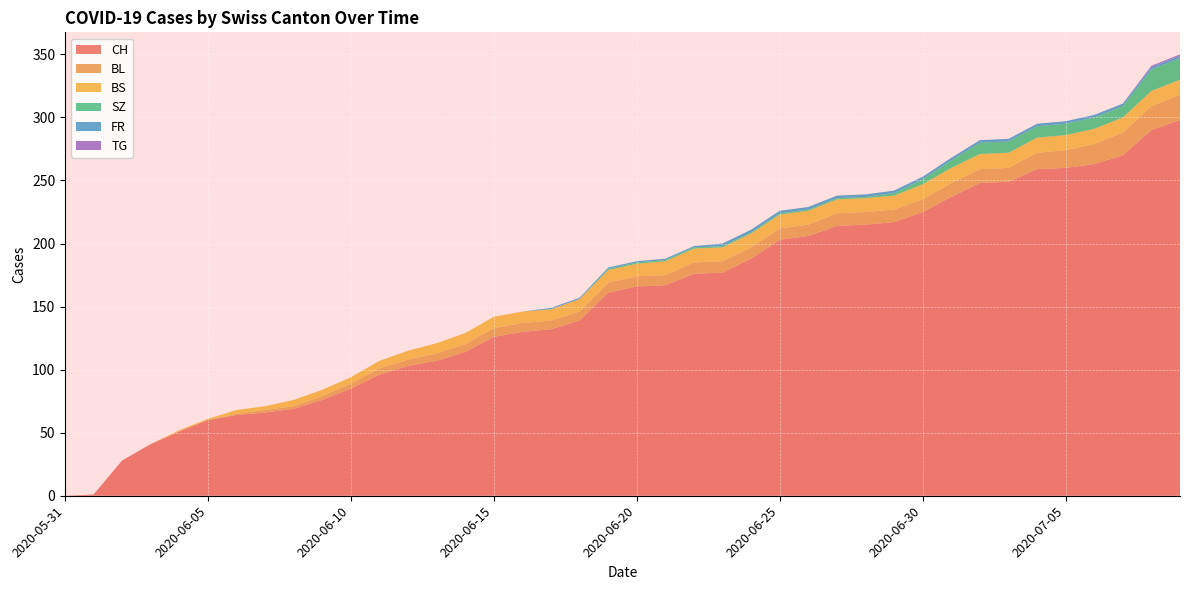

Reading left to right, transcribe all the data shown in this chart.

CH: 2020-05-31=0	2020-06-01=1	2020-06-02=28	2020-06-03=41	2020-06-04=51	2020-06-05=60	2020-06-06=64	2020-06-07=66	2020-06-08=69	2020-06-09=76	2020-06-10=85	2020-06-11=96	2020-06-12=103	2020-06-13=107	2020-06-14=114	2020-06-15=126	2020-06-16=130	2020-06-17=132	2020-06-18=139	2020-06-19=161	2020-06-20=166	2020-06-21=167	2020-06-22=176	2020-06-23=177	2020-06-24=188	2020-06-25=203	2020-06-26=206	2020-06-27=214	2020-06-28=215	2020-06-29=217	2020-06-30=225	2020-07-01=237	2020-07-02=248	2020-07-03=249	2020-07-04=259	2020-07-05=260	2020-07-06=263	2020-07-07=270	2020-07-08=290	2020-07-09=298
BL: 2020-05-31=0	2020-06-01=0	2020-06-02=0	2020-06-03=0	2020-06-04=0	2020-06-05=0	2020-06-06=1	2020-06-07=2	2020-06-08=2	2020-06-09=3	2020-06-10=4	2020-06-11=5	2020-06-12=5	2020-06-13=6	2020-06-14=6	2020-06-15=7	2020-06-16=7	2020-06-17=7	2020-06-18=7	2020-06-19=8	2020-06-20=8	2020-06-21=8	2020-06-22=9	2020-06-23=9	2020-06-24=9	2020-06-25=9	2020-06-26=9	2020-06-27=10	2020-06-28=10	2020-06-29=10	2020-06-30=10	2020-07-01=11	2020-07-02=11	2020-07-03=11	2020-07-04=13	2020-07-05=14	2020-07-06=16	2020-07-07=18	2020-07-08=19	2020-07-09=20
BS: 2020-05-31=0	2020-06-01=0	2020-06-02=0	2020-06-03=0	2020-06-04=1	2020-06-05=1	2020-06-06=3	2020-06-07=3	2020-06-08=5	2020-06-09=5	2020-06-10=5	2020-06-11=6	2020-06-12=7	2020-06-13=8	2020-06-14=9	2020-06-15=9	2020-06-16=9	2020-06-17=9	2020-06-18=10	2020-06-19=10	2020-06-20=10	2020-06-21=11	2020-06-22=11	2020-06-23=11	2020-06-24=11	2020-06-25=11	2020-06-26=11	2020-06-27=11	2020-06-28=11	2020-06-29=11	2020-06-30=12	2020-07-01=12	2020-07-02=12	2020-07-03=12	2020-07-04=12	2020-07-05=12	2020-07-06=12	2020-07-07=12	2020-07-08=12	2020-07-09=12
SZ: 2020-05-31=0	2020-06-01=0	2020-06-02=0	2020-06-03=0	2020-06-04=0	2020-06-05=0	2020-06-06=0	2020-06-07=0	2020-06-08=0	2020-06-09=0	2020-06-10=0	2020-06-11=0	2020-06-12=0	2020-06-13=0	2020-06-14=0	2020-06-15=0	2020-06-16=0	2020-06-17=0	2020-06-18=0	2020-06-19=1	2020-06-20=1	2020-06-21=1	2020-06-22=1	2020-06-23=1	2020-06-24=1	2020-06-25=1	2020-06-26=1	2020-06-27=1	2020-06-28=1	2020-06-29=2	2020-06-30=4	2020-07-01=6	2020-07-02=9	2020-07-03=9	2020-07-04=9	2020-07-05=9	2020-07-06=9	2020-07-07=9	2020-07-08=17	2020-07-09=17
FR: 2020-05-31=0	2020-06-01=0	2020-06-02=0	2020-06-03=0	2020-06-04=0	2020-06-05=0	2020-06-06=0	2020-06-07=0	2020-06-08=0	2020-06-09=0	2020-06-10=0	2020-06-11=0	2020-06-12=0	2020-06-13=0	2020-06-14=0	2020-06-15=0	2020-06-16=0	2020-06-17=1	2020-06-18=1	2020-06-19=1	2020-06-20=1	2020-06-21=1	2020-06-22=1	2020-06-23=2	2020-06-24=2	2020-06-25=2	2020-06-26=2	2020-06-27=2	2020-06-28=2	2020-06-29=2	2020-06-30=2	2020-07-01=2	2020-07-02=2	2020-07-03=2	2020-07-04=2	2020-07-05=2	2020-07-06=2	2020-07-07=2	2020-07-08=2	2020-07-09=2
TG: 2020-05-31=0	2020-06-01=0	2020-06-02=0	2020-06-03=0	2020-06-04=0	2020-06-05=0	2020-06-06=0	2020-06-07=0	2020-06-08=0	2020-06-09=0	2020-06-10=0	2020-06-11=0	2020-06-12=0	2020-06-13=0	2020-06-14=0	2020-06-15=0	2020-06-16=0	2020-06-17=0	2020-06-18=0	2020-06-19=0	2020-06-20=0	2020-06-21=0	2020-06-22=0	2020-06-23=0	2020-06-24=0	2020-06-25=0	2020-06-26=0	2020-06-27=0	2020-06-28=0	2020-06-29=0	2020-06-30=0	2020-07-01=0	2020-07-02=0	2020-07-03=0	2020-07-04=0	2020-07-05=0	2020-07-06=0	2020-07-07=0	2020-07-08=1	2020-07-09=1